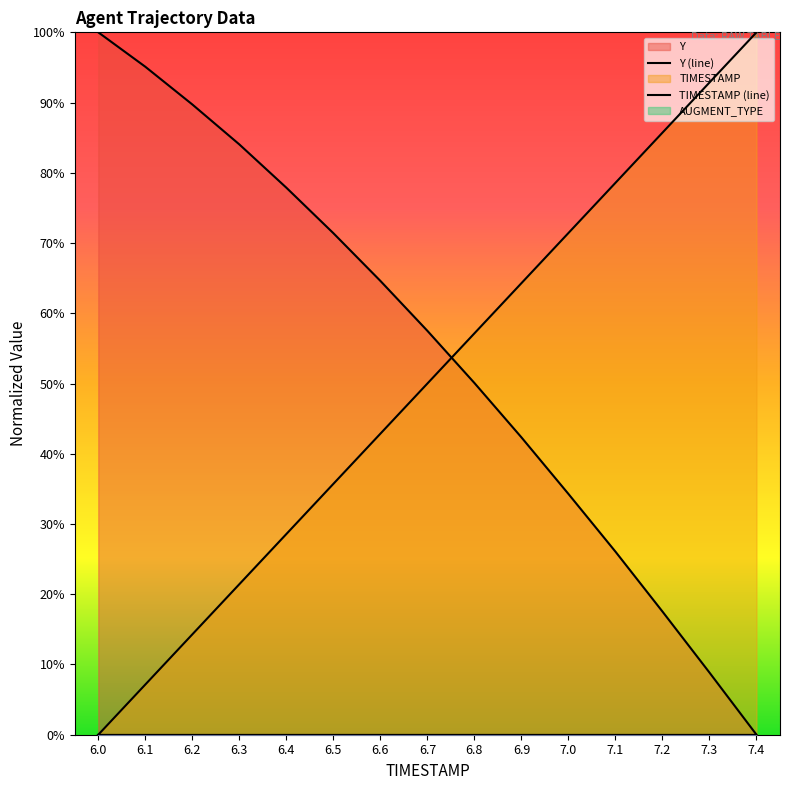

Which series has the largest total across all categories?

Y (line)